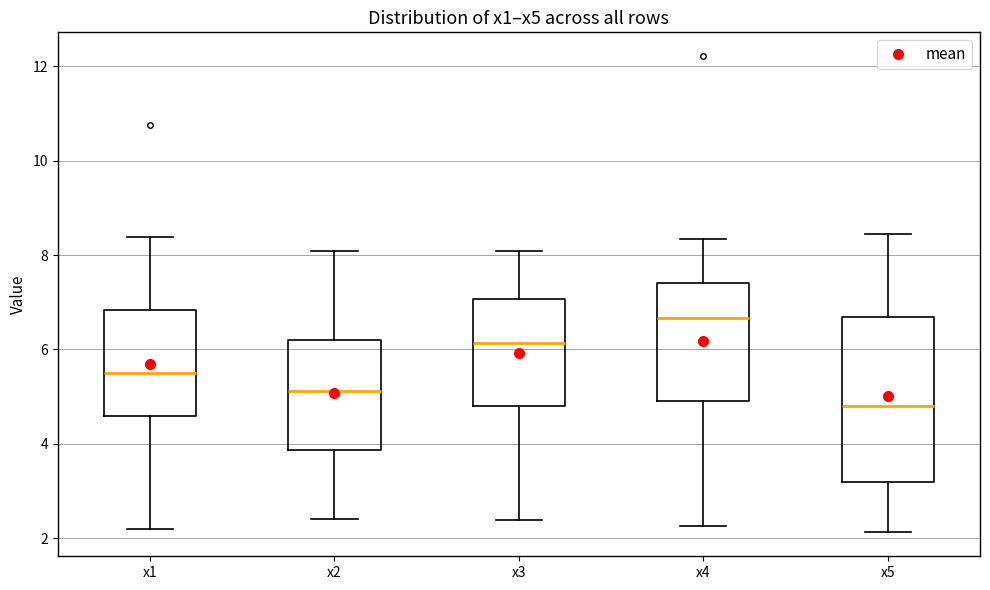

Where does the median line of the box for x1 sit on the y-axis? The values are not printed on the chart, so give them approximately, as read against the axis.

5.6